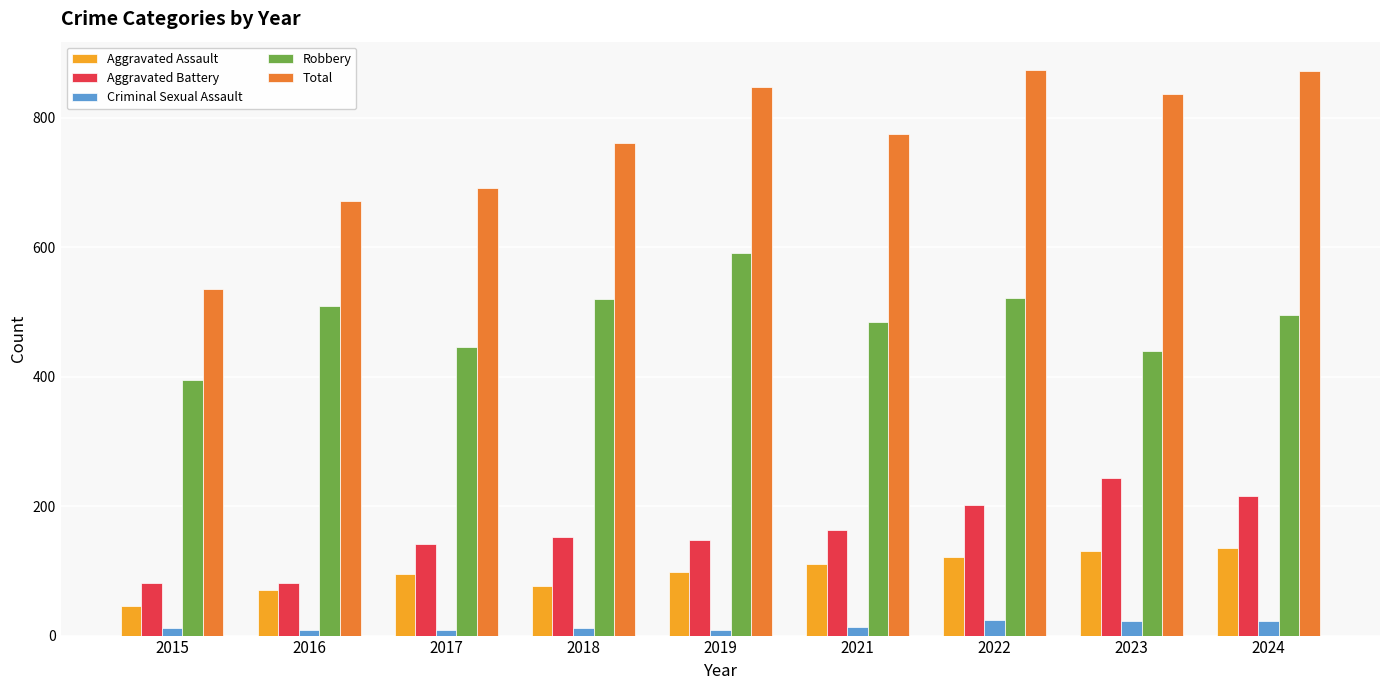

What is the value of the Criminal Sexual Assault bar at the 2nd from the left?

8